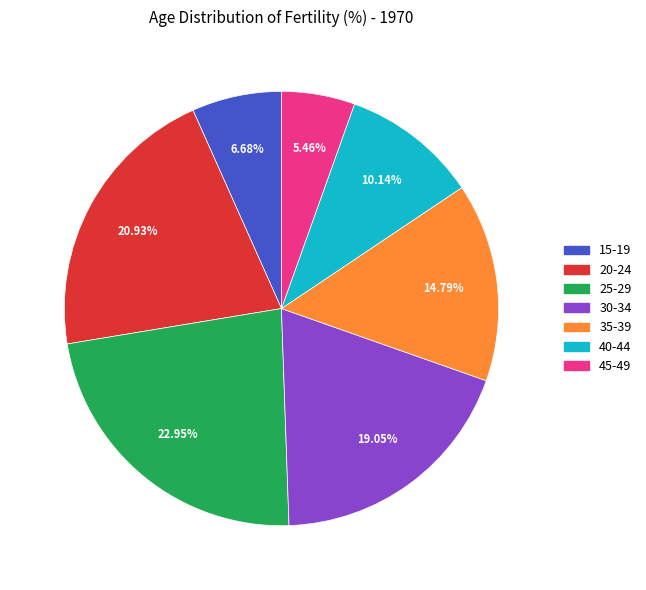

To the nearest percent, what portion does 20-24 represent?

21%